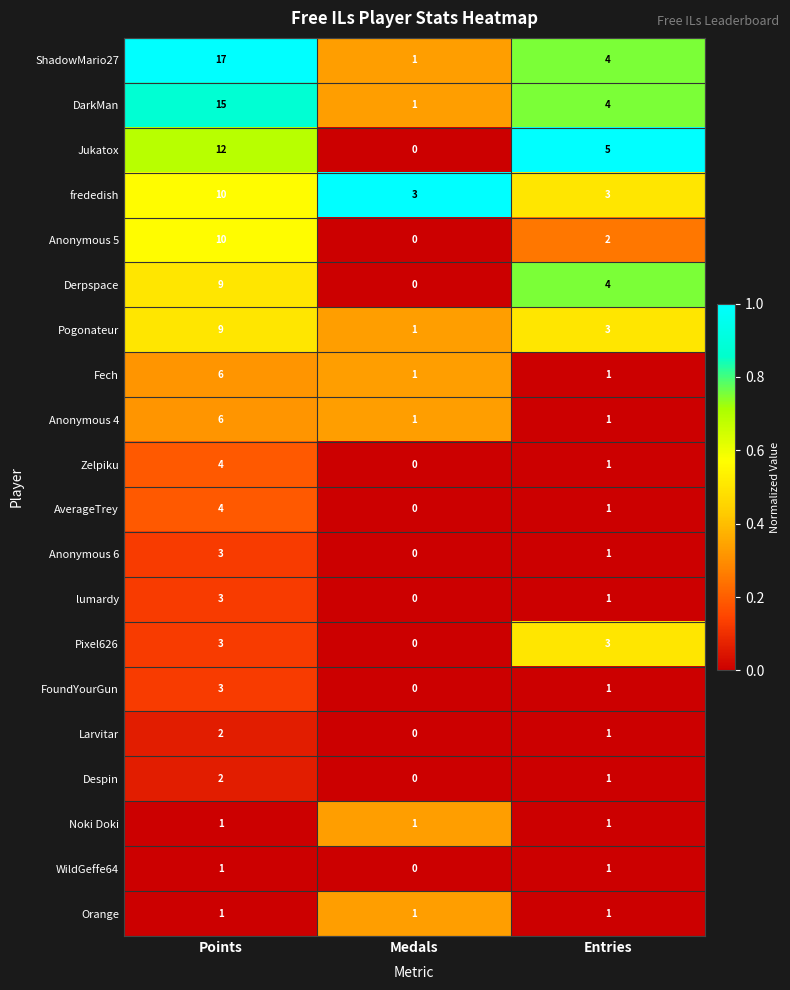

How many categories are shown in the chart?

3